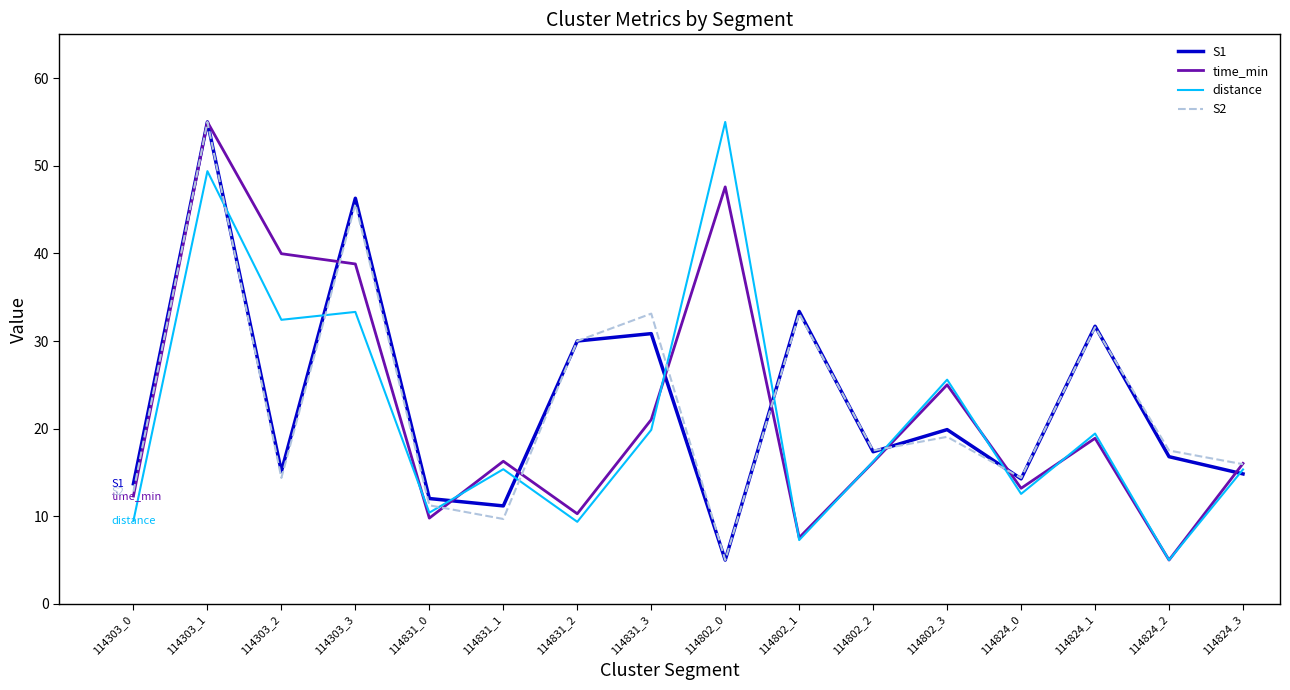

What is the difference between the time_min values at 114831_1 and 114824_3?

0.2